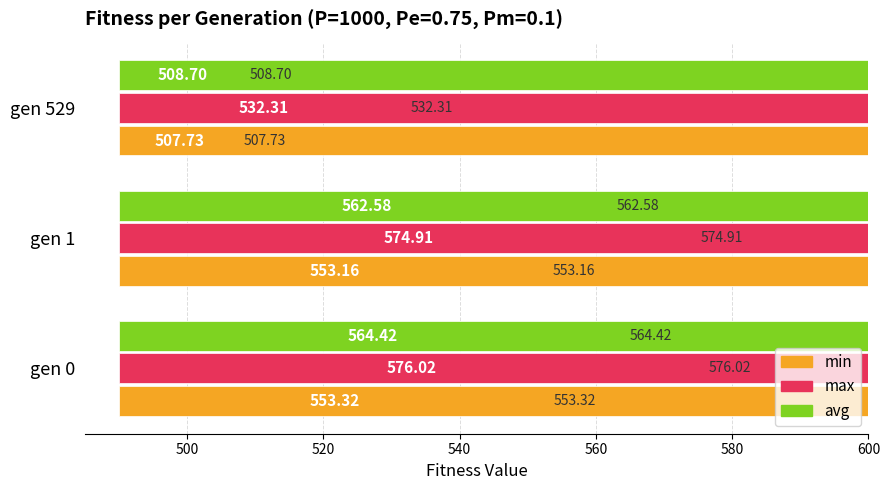

What is the spread (max minus min) of values at gen 529?

24.6